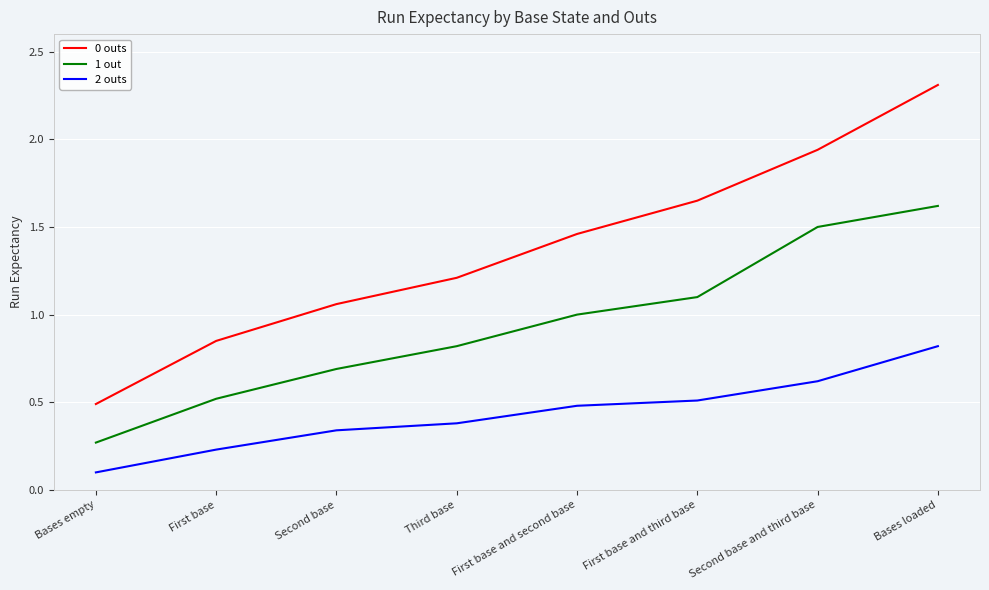

The value of 1 out at First base is 0.2. True or false?

False